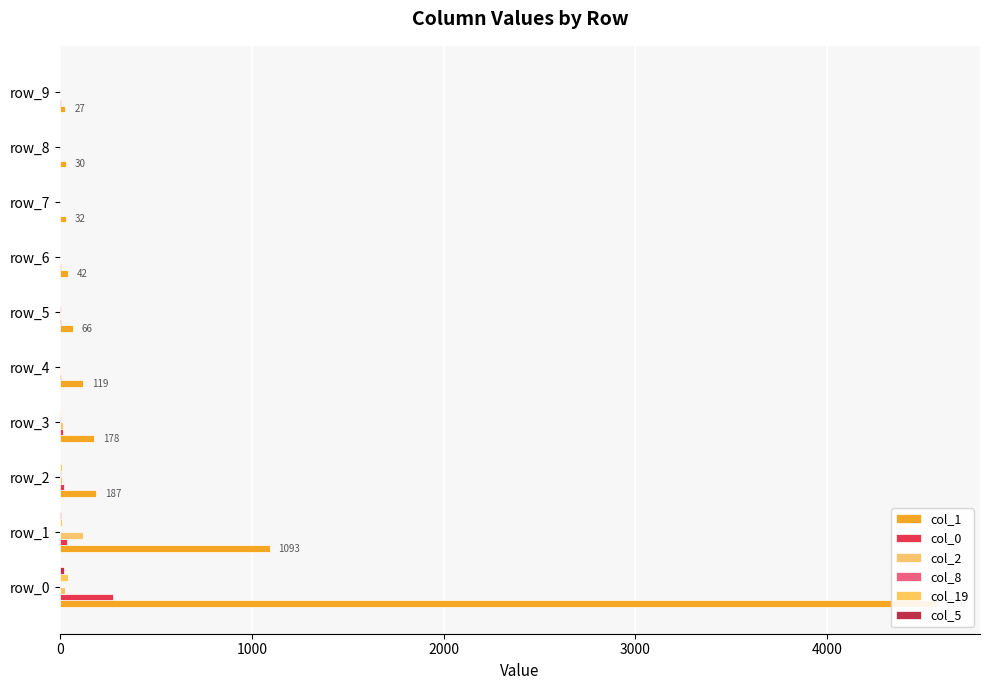

Reading right to left, extract all data points from this chart.

col_1: 27	30	32	42	66	119	178	187	1093	4570
col_0: 2	0	1	4	2	4	17	21	35	275
col_2: 0	1	0	0	2	3	12	8	120	23
col_8: 0	0	1	1	2	1	5	3	0	0
col_19: 0	0	0	0	0	0	2	8	8	39
col_5: 0	0	0	0	0	0	0	1	6	20